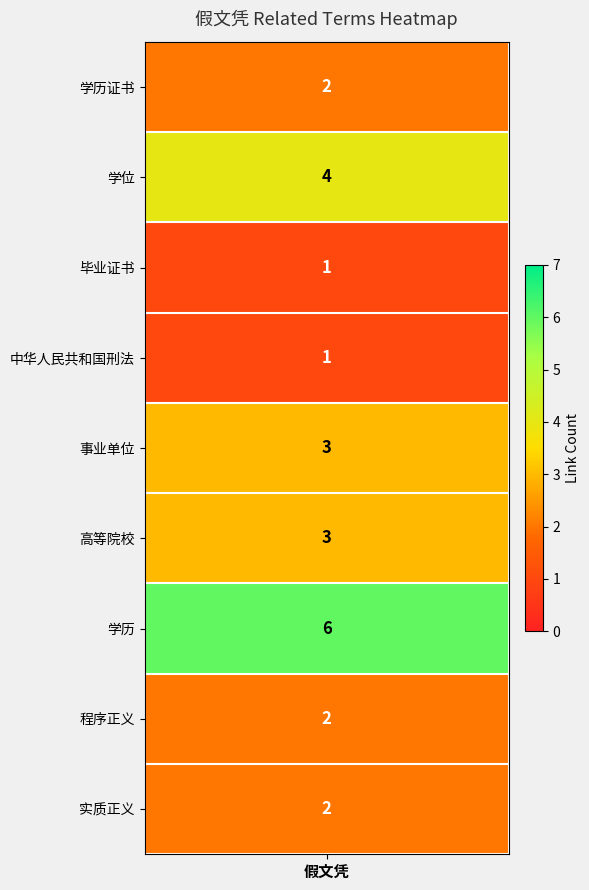

At which label does the data first exceed 2?

学位